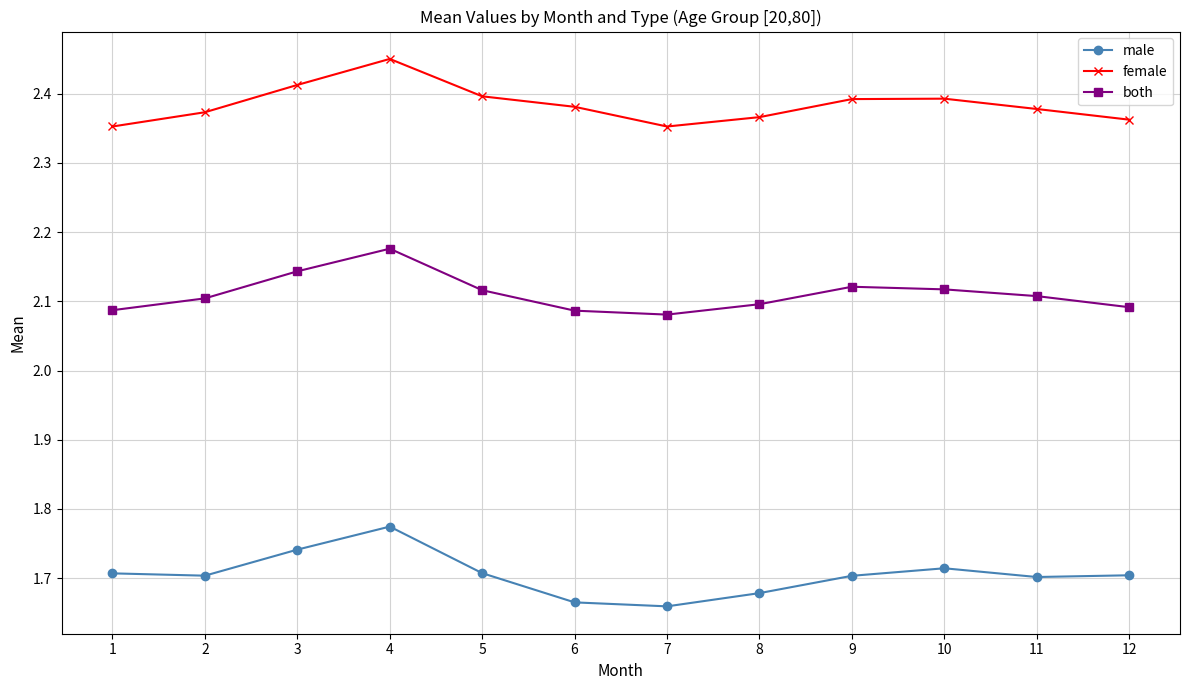

At 3, list the series in order from smallest to largest.

male, both, female